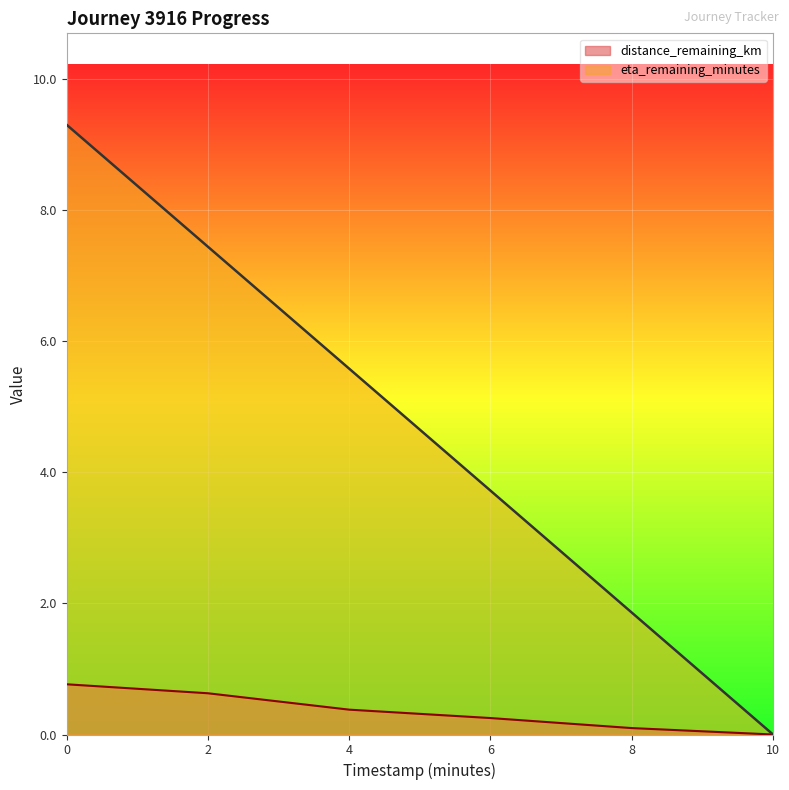

Rank the series at 0 from lowest to highest value.

distance_remaining_km, eta_remaining_minutes